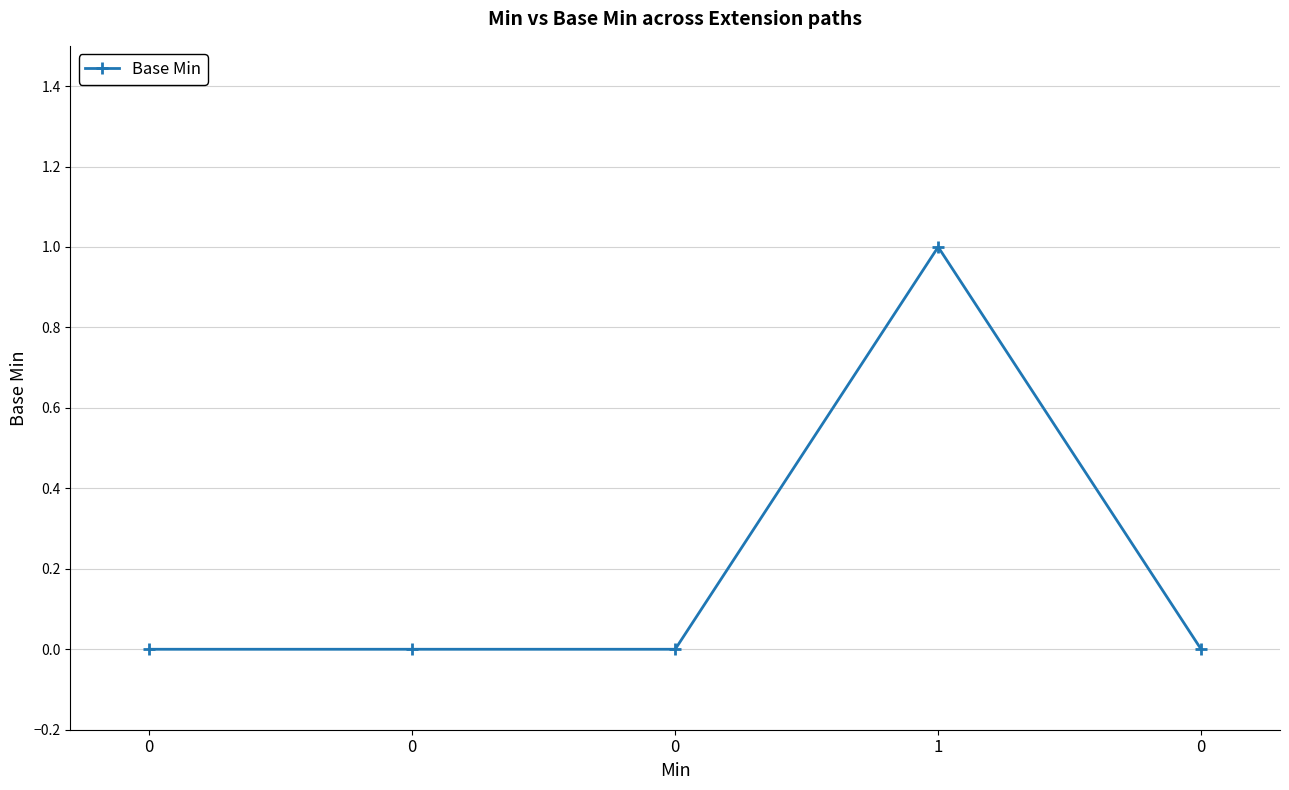

The value at 1 is 1. True or false?

True